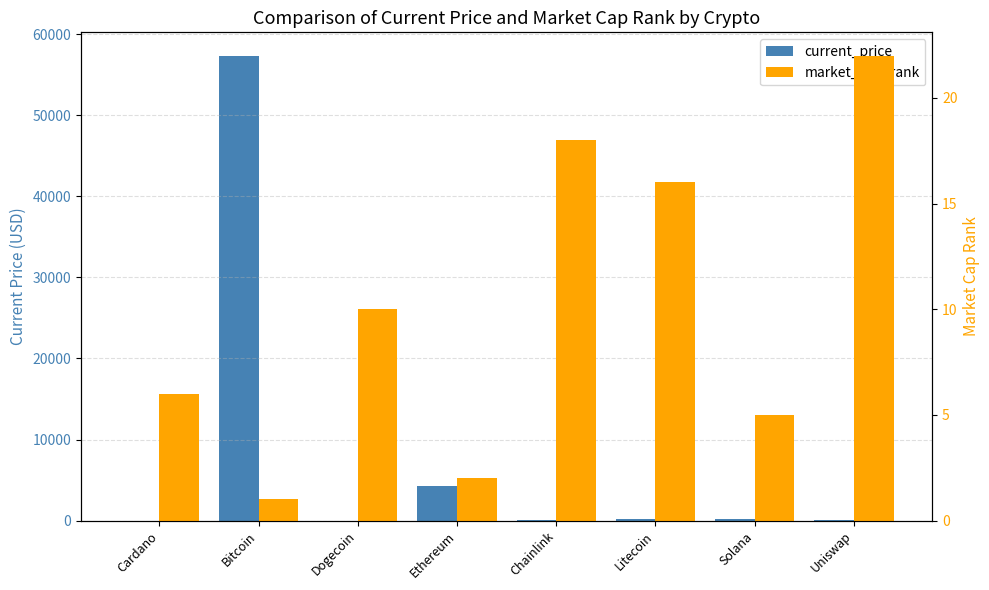

How many series are shown in this chart?

2